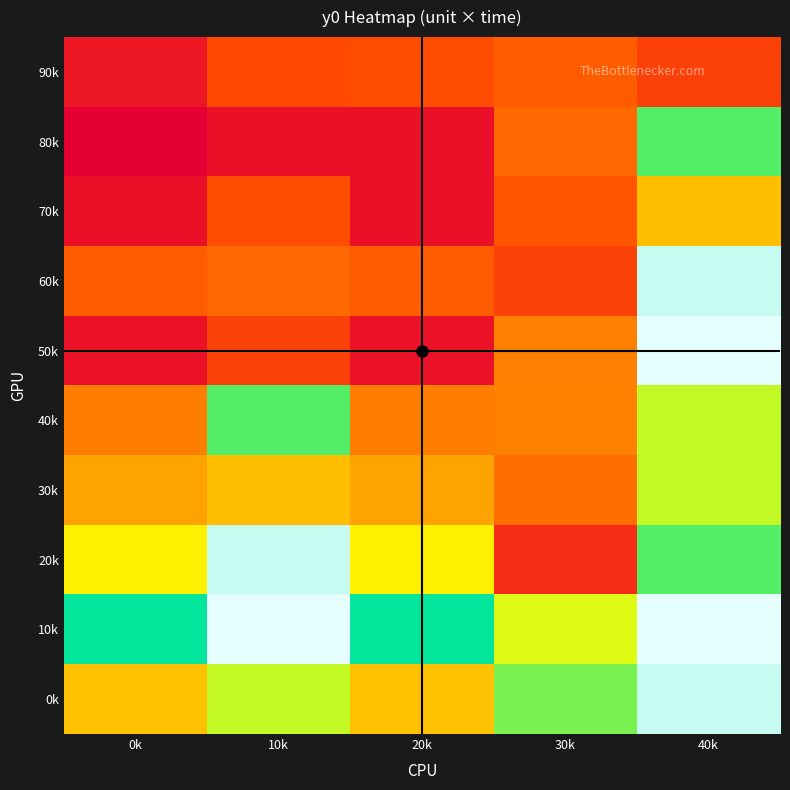

Which series has the largest total across all categories?

10k